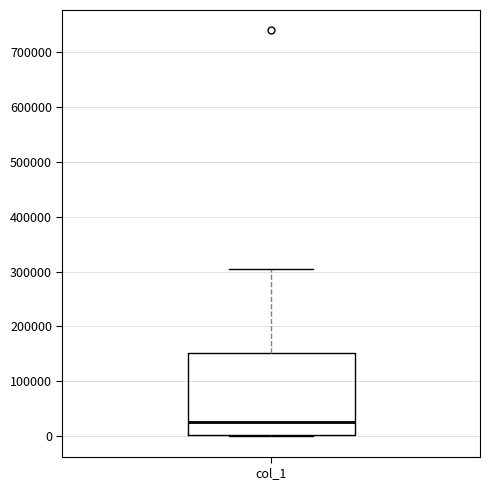

Transcribe this box plot: give where the median line is, the range the box spans, and where the two whiskers end, as read against the y-axis. The values are not printed on the chart, so give them approximately, as read against the axis.

median 30000, box 0 to 150000, whiskers 0 to 310000